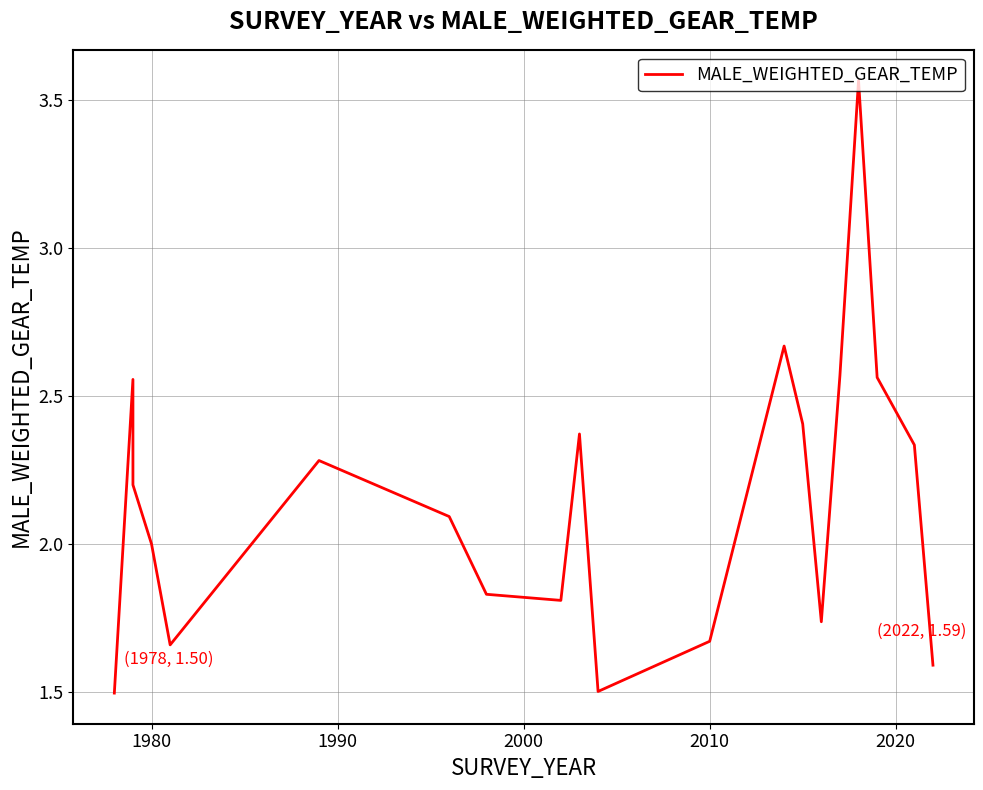

How many interior local valleys (lower than both neighbors) does the data have?

4